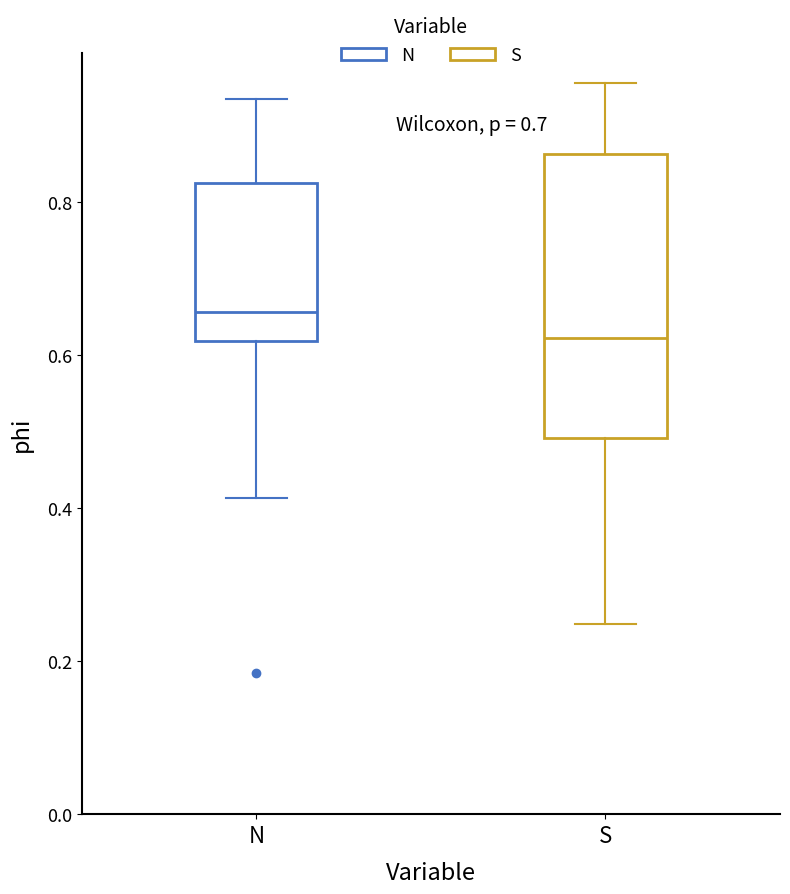

Where is the lower edge of the box for S on the y-axis? The values are not printed on the chart, so give them approximately, as read against the axis.

0.50